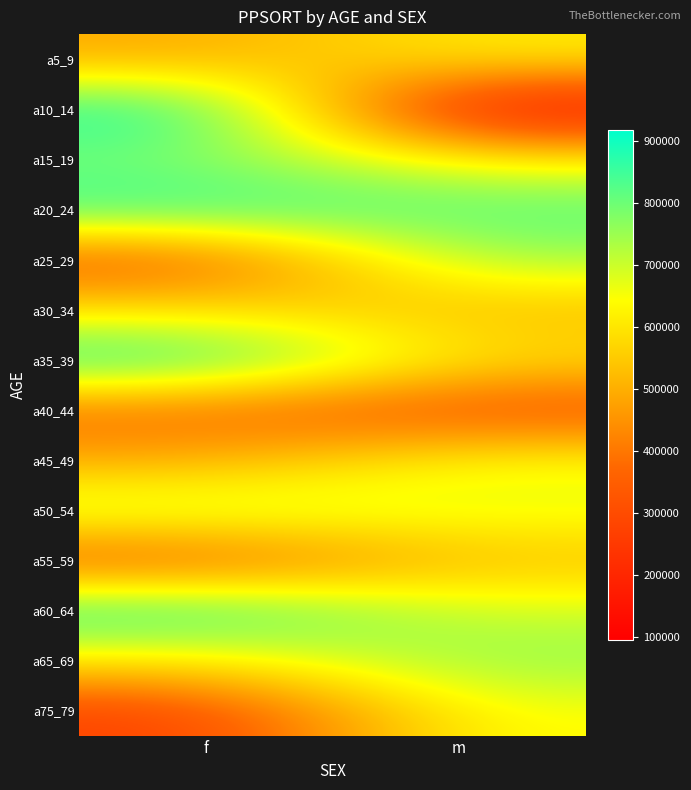

What is the spread (max minus min) of values at f?

652883